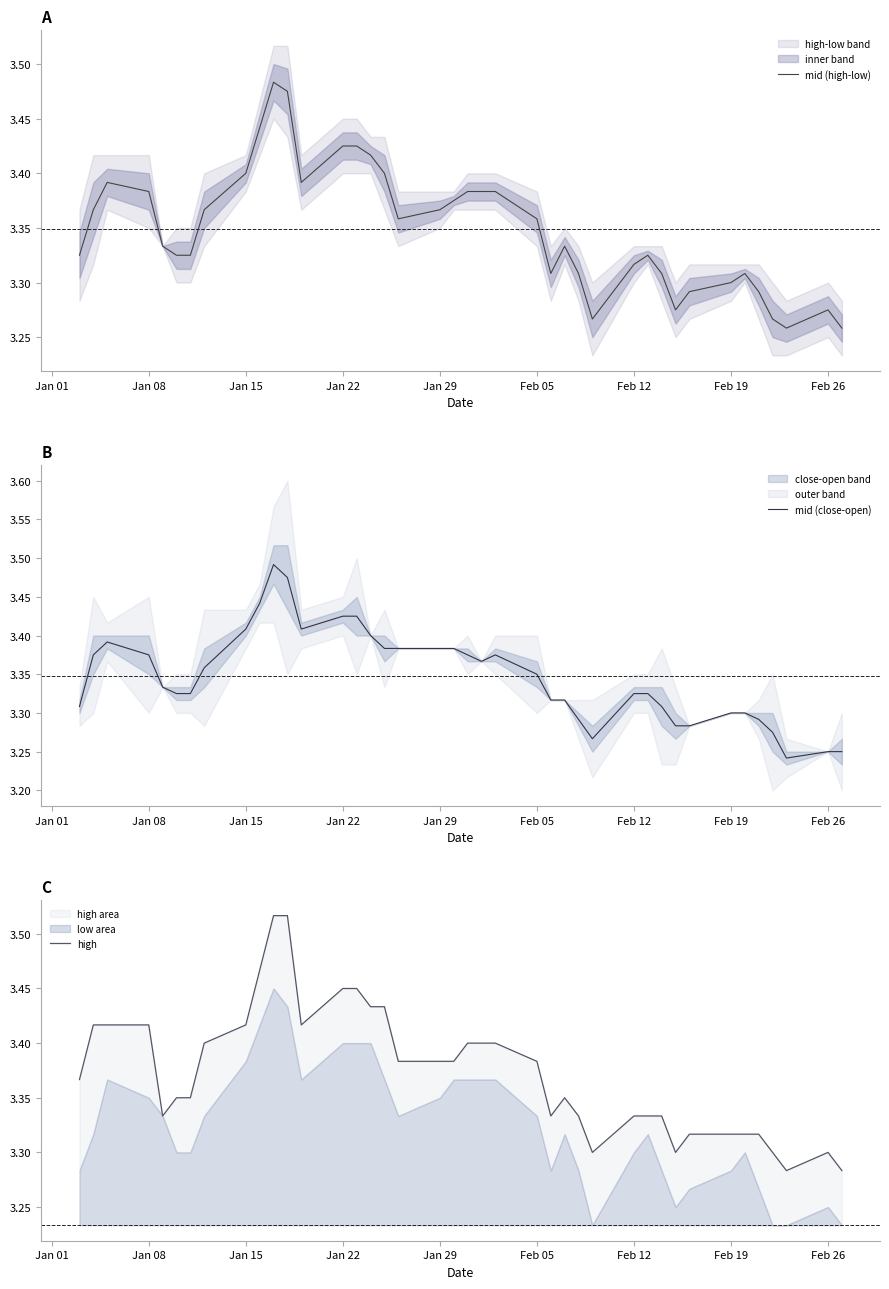

What is the average value of the mid (high-low) series?

3.3